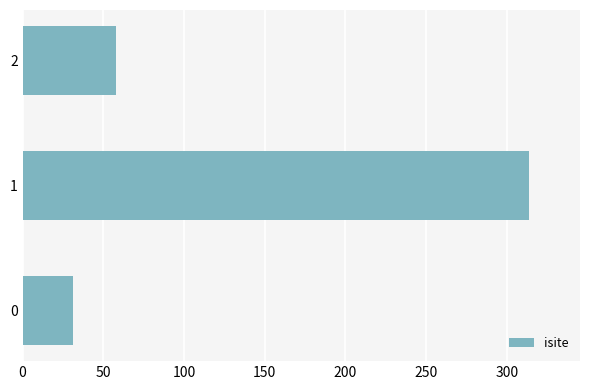

What is the average value?

134